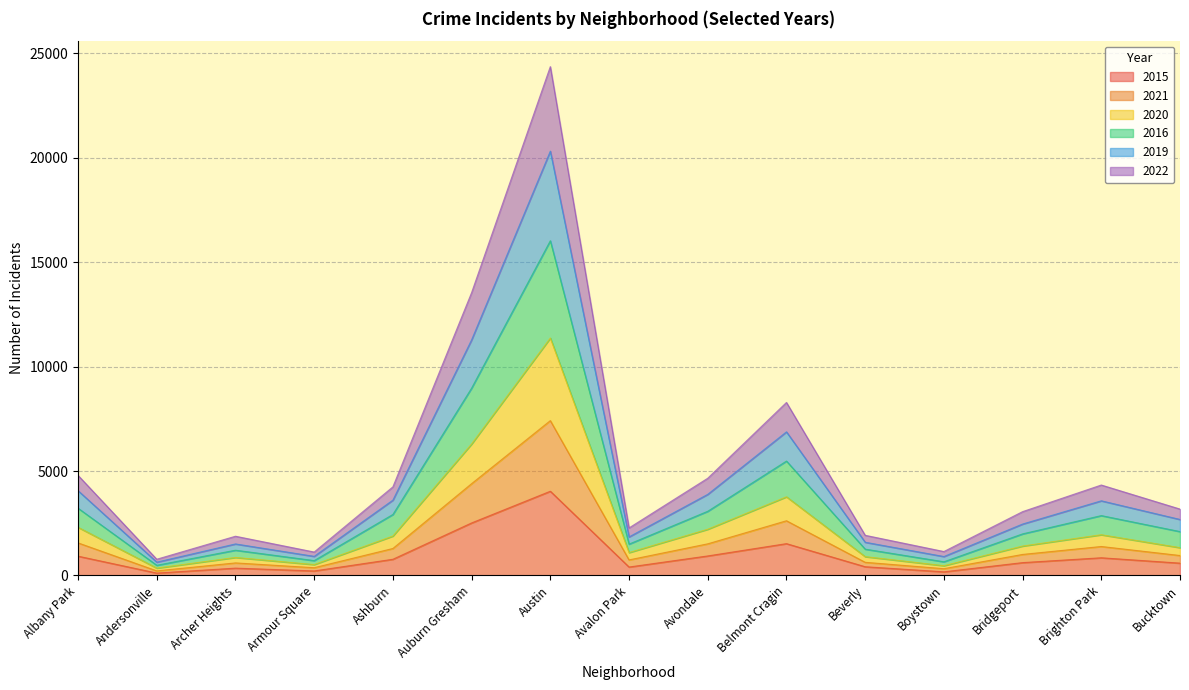

Is the value of 2022 at Archer Heights greater than the value of 2016 at Albany Park?

No